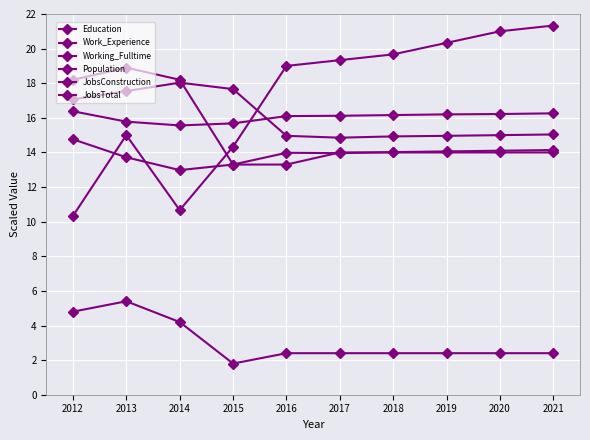

How many series are shown in this chart?

6